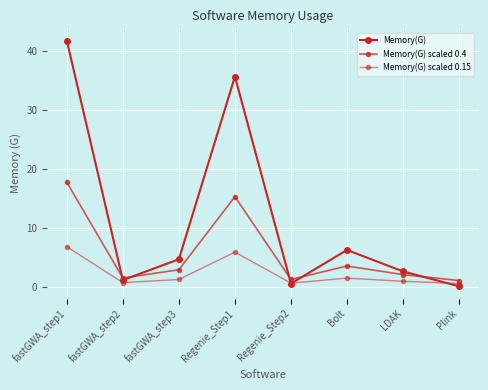

At which category does Memory(G) scaled 0.4 reach its first local valley?

fastGWA_step2